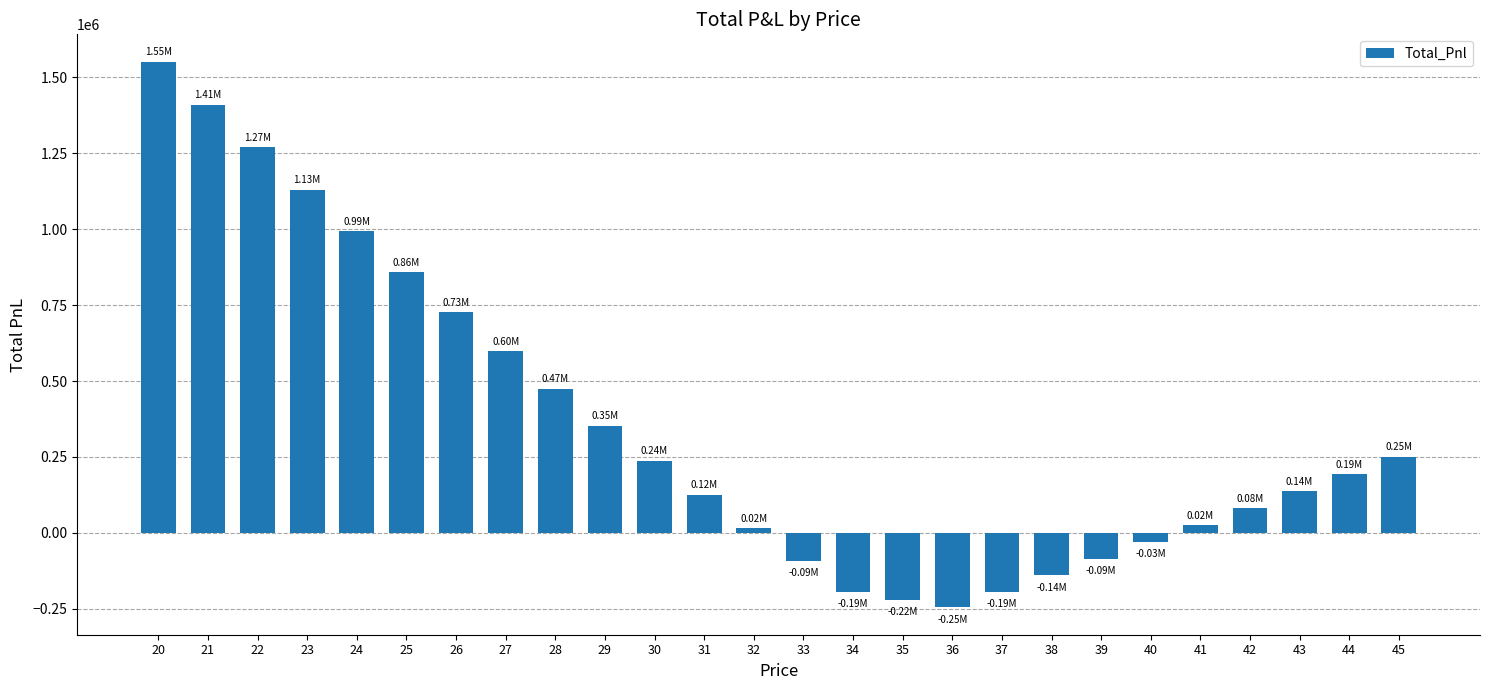

What is the value of the 19th bar from the left?

-140201.1